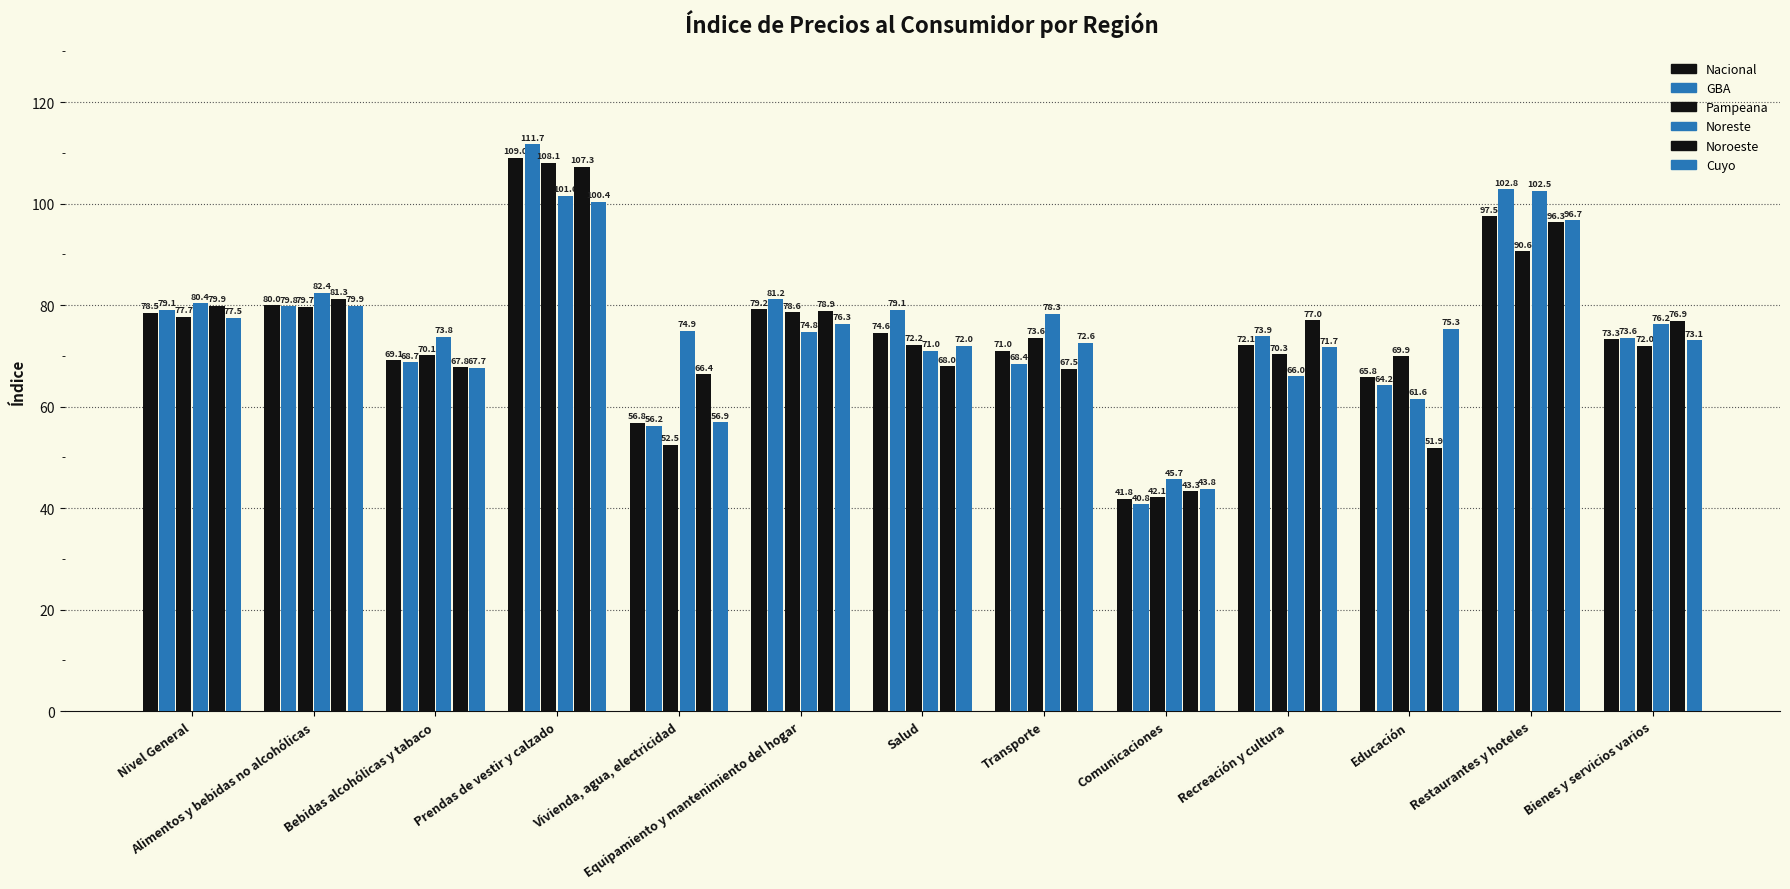

The Nacional series shows 79.2 at Equipamiento y mantenimiento del hogar. True or false?

True